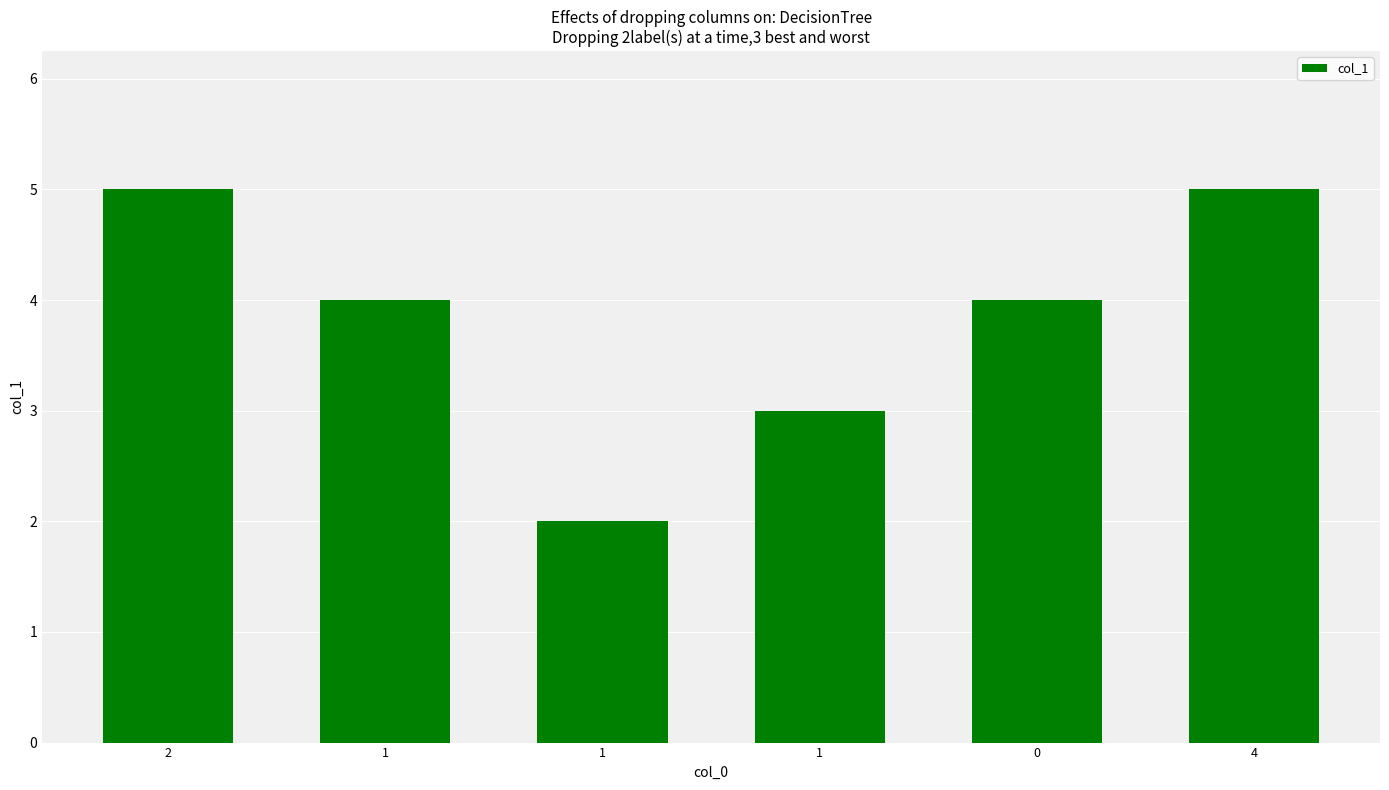

What is the difference between the values at 4 and 1?

1